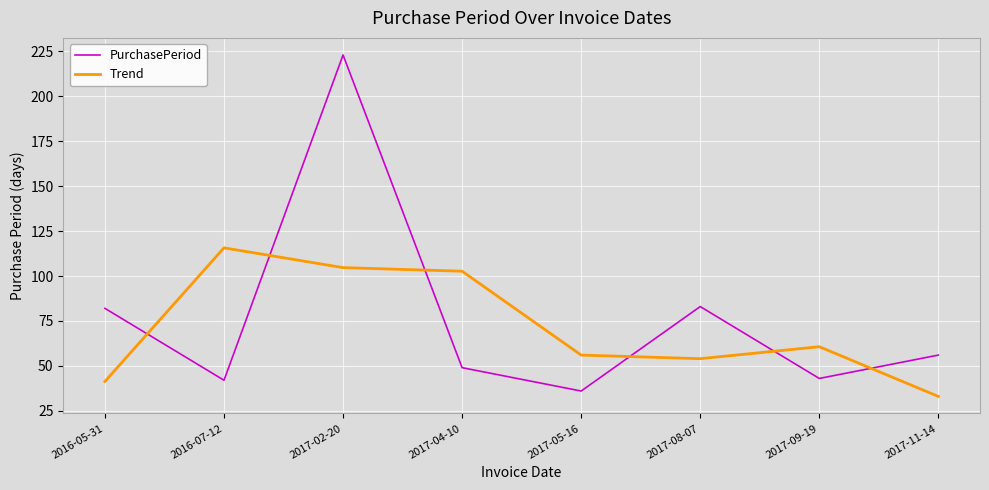

What is the average value of the Trend series?

71.0